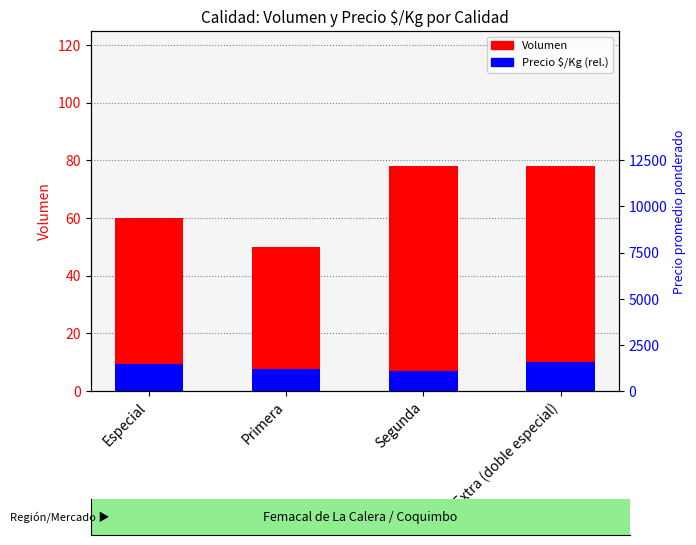

How many Volumen values are between 60 and 78?

3